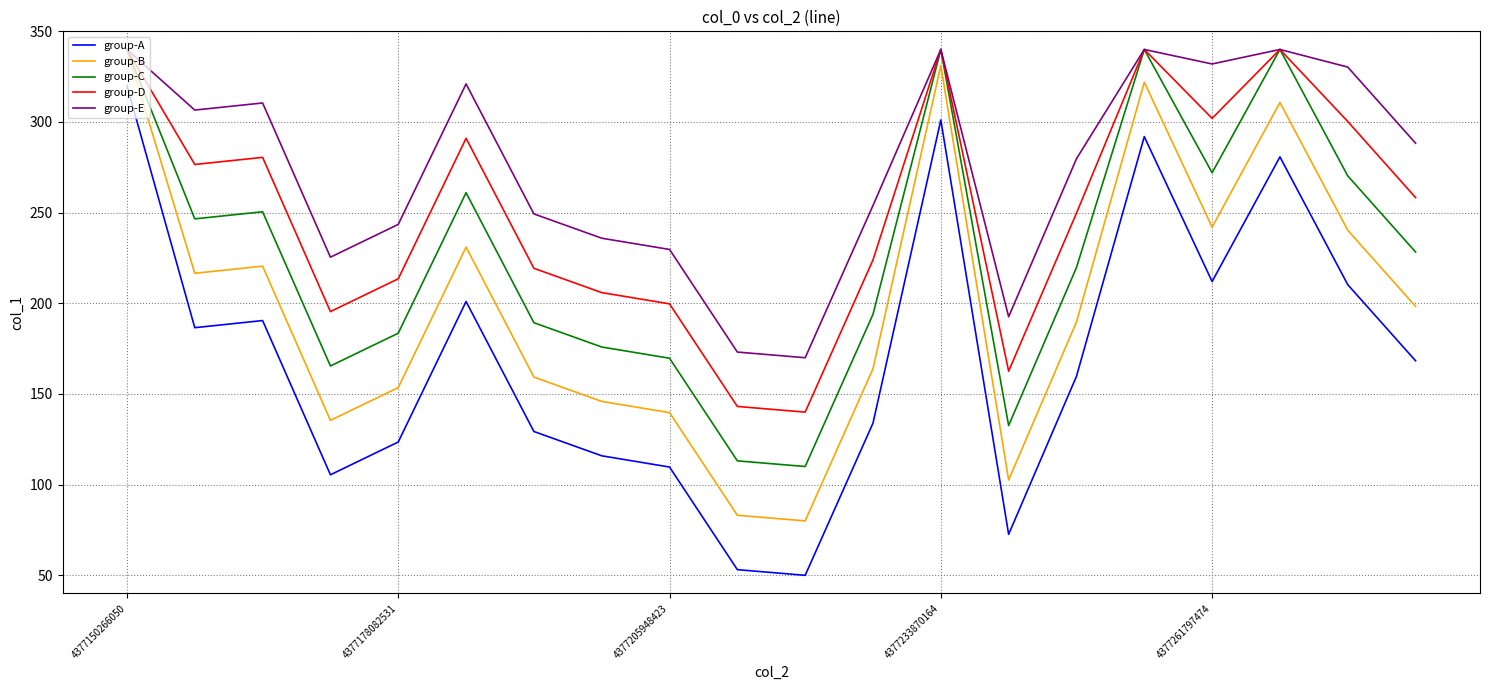

True or false: group-D and group-A intersect in this chart.

False